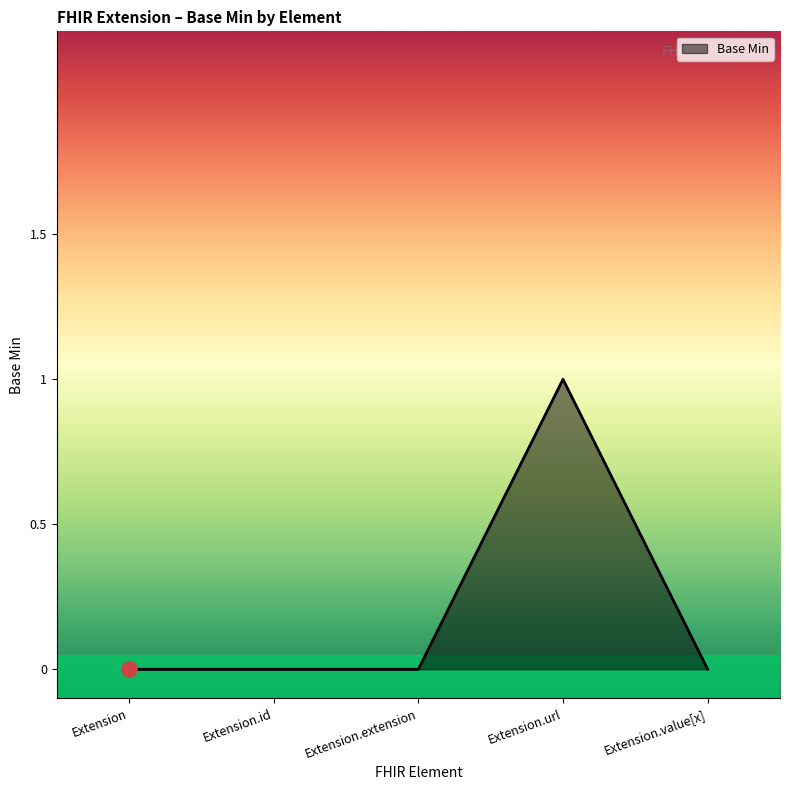

What is the change in value from Extension to Extension.url?

+1